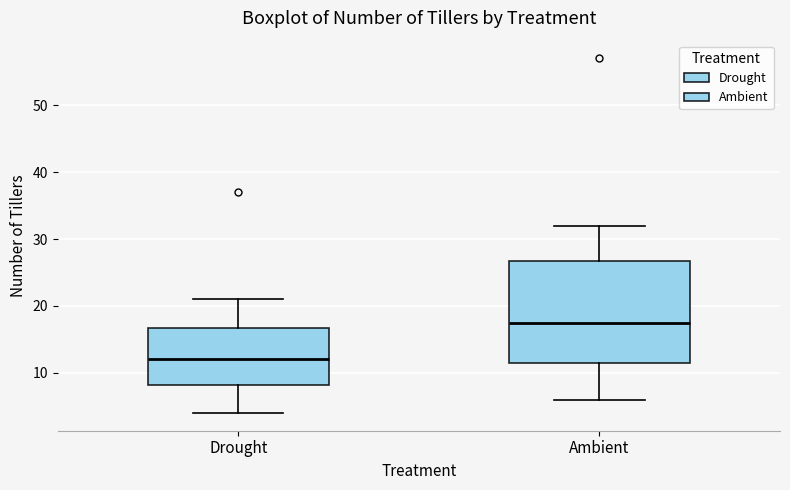

Which box is the tallest, from its lower edge to its upper edge?

Ambient